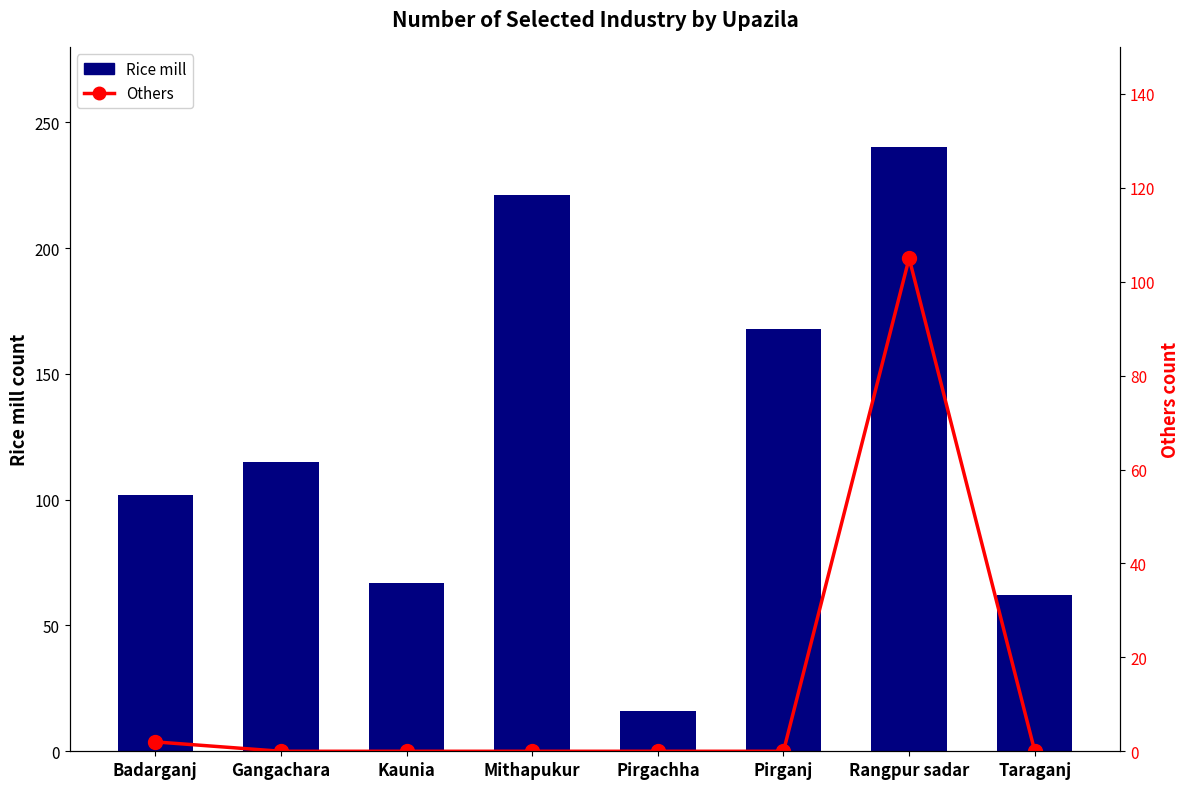

What are all the series names shown in the legend?

Rice mill, Others